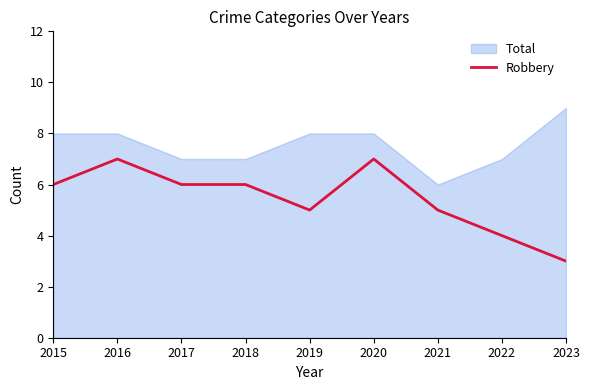

What is the value of the 8th point from the left?

4